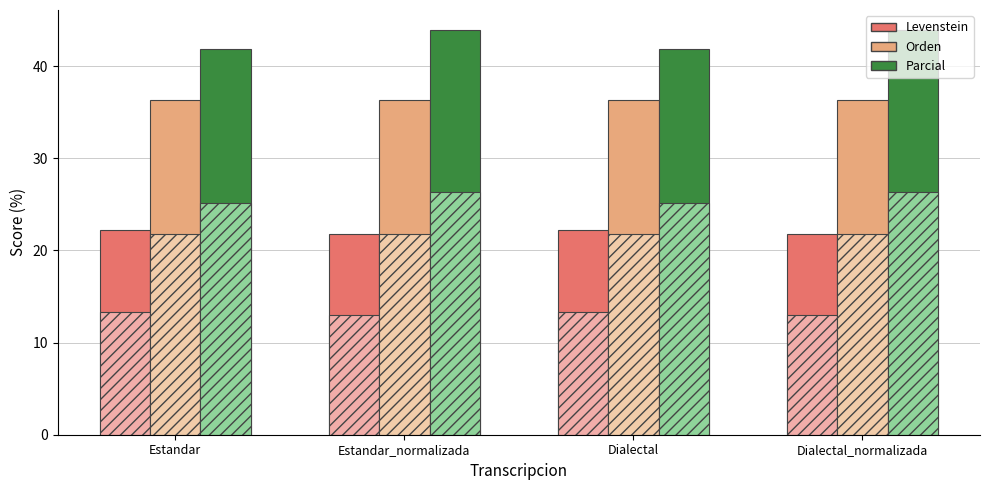

Reading left to right, extract all data points from this chart.

Levenstein: 22.2	21.7	22.2	21.7
Orden: 36.4	36.4	36.4	36.4
Parcial: 41.9	43.9	41.9	43.9